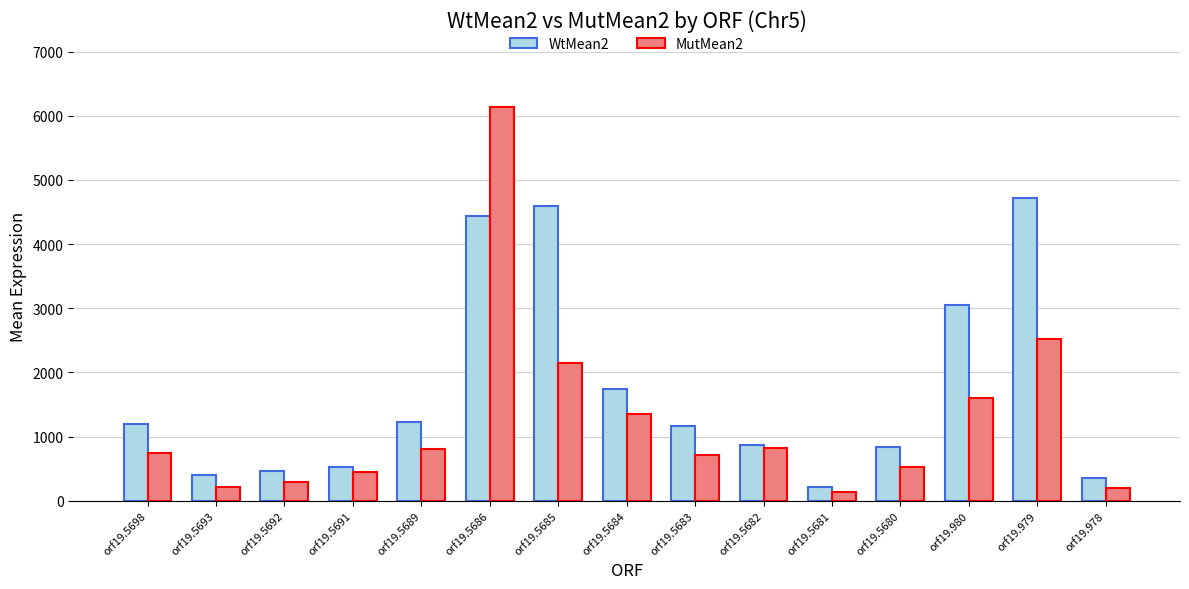

What is the approximate value of WtMean2 at orf19.5698?

1193.5